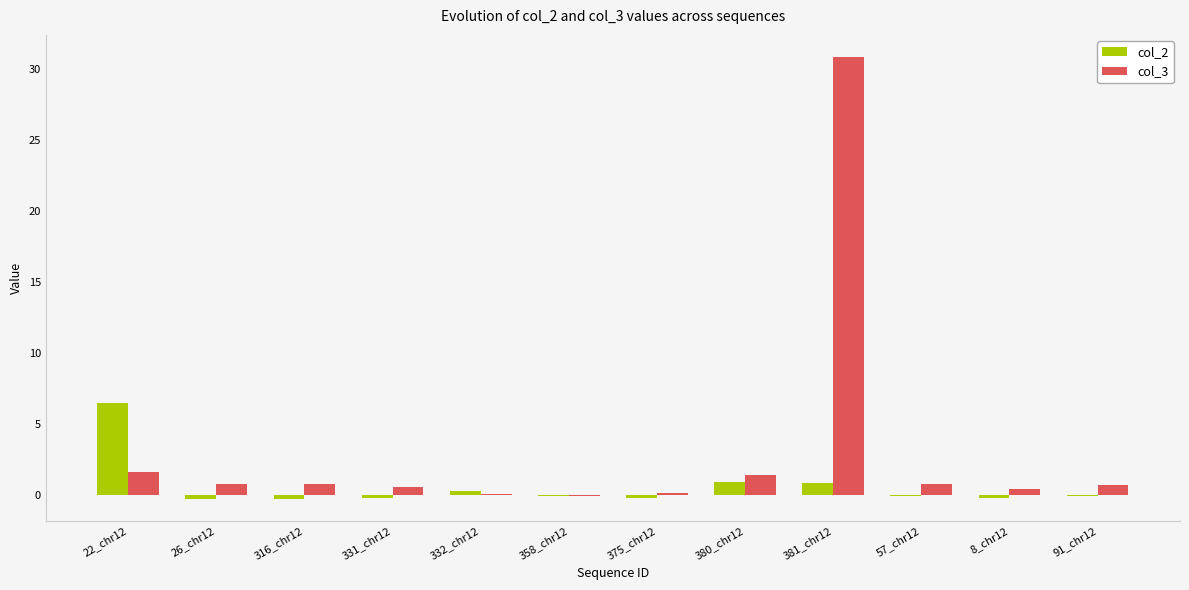

Which series has the largest total across all categories?

col_3